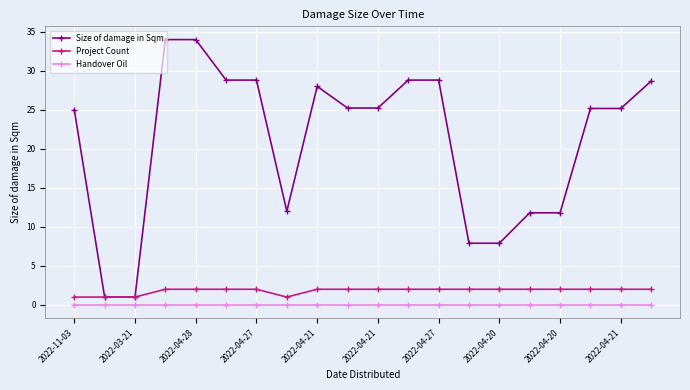

True or false: Handover Oil and Project Count intersect in this chart.

False